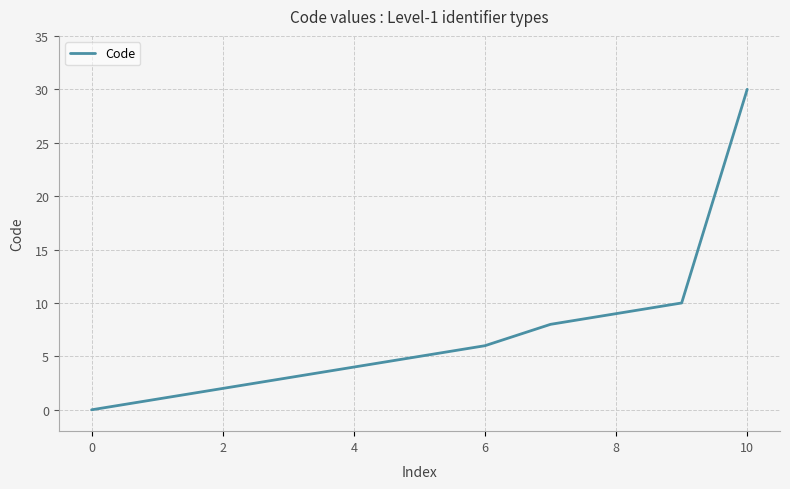

What is the greatest value displayed?

30